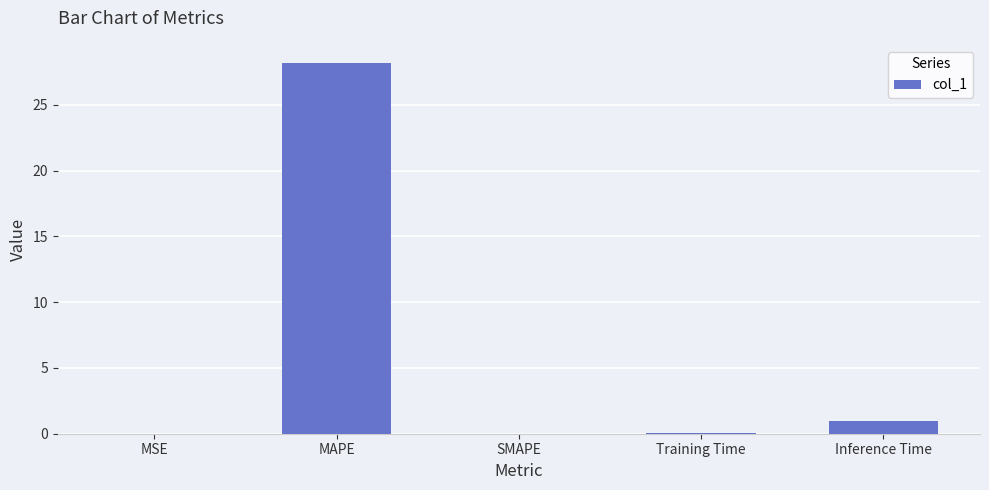

What value does the data have at Training Time?

0.1